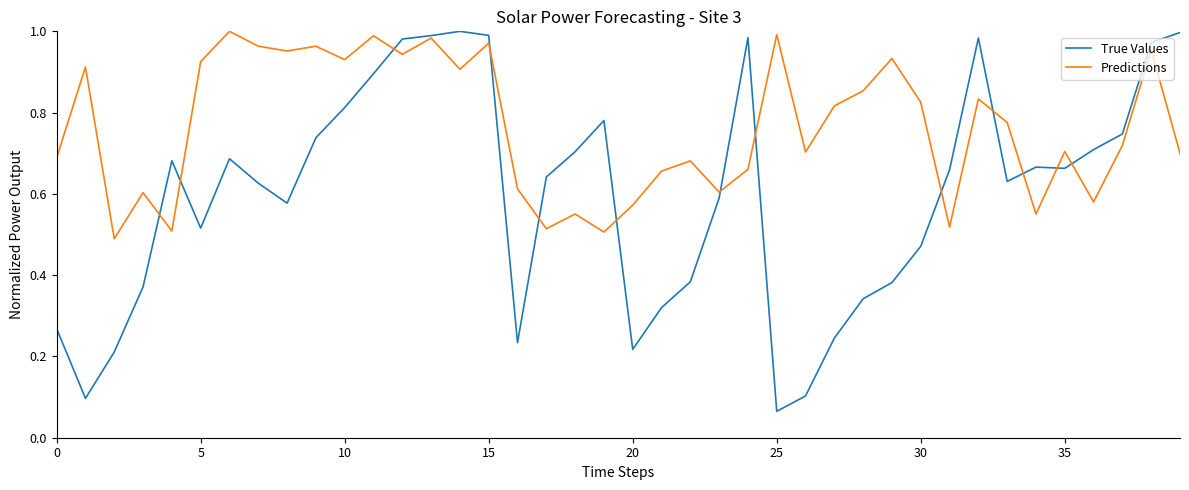

Which series has the widest spread of values?

True Values